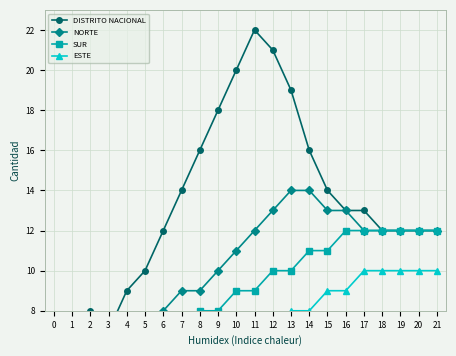

Rank the series by their average value, from highest to lowest.

DISTRITO NACIONAL, NORTE, SUR, ESTE